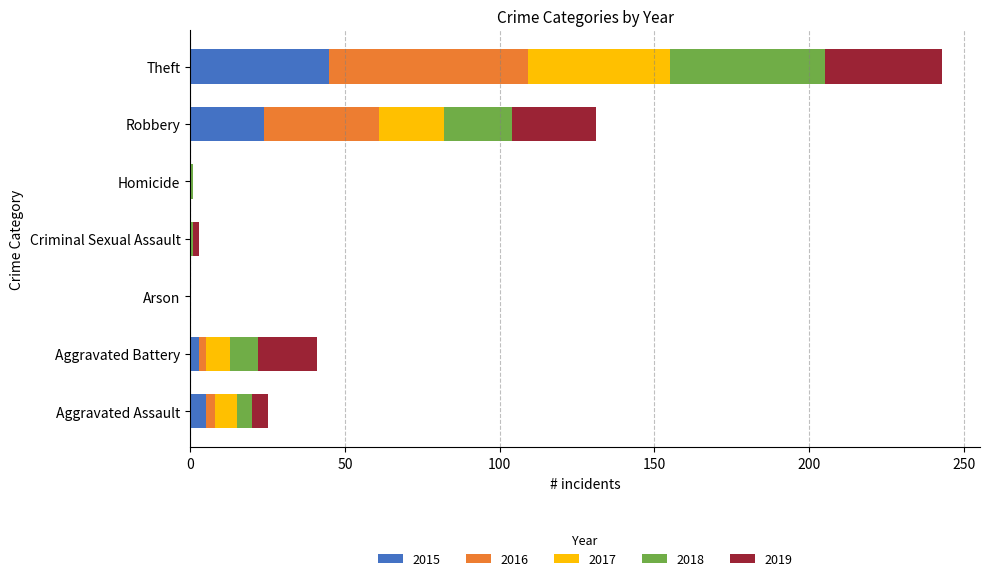

At which category is the sum across all series the highest?

Theft